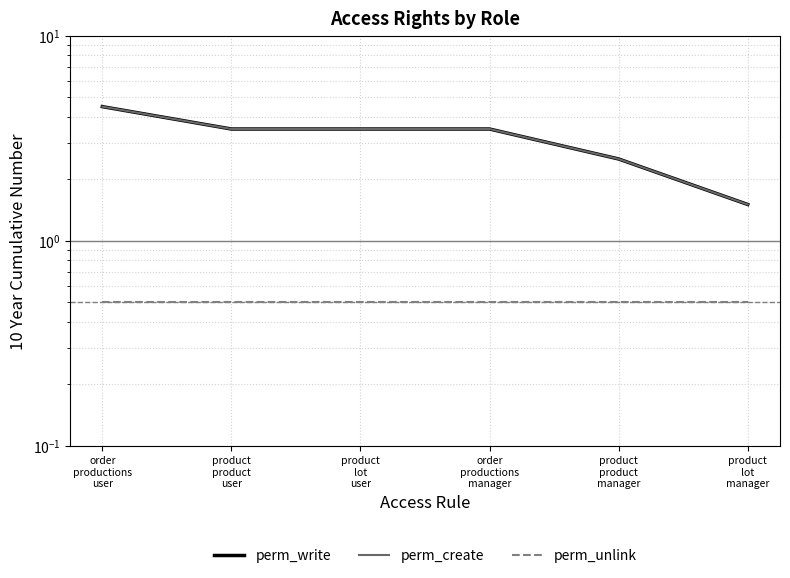

Rank the categories by perm_unlink value from highest to lowest.

order
productions
user, product
product
user, product
lot
user, order
productions
manager, product
product
manager, product
lot
manager